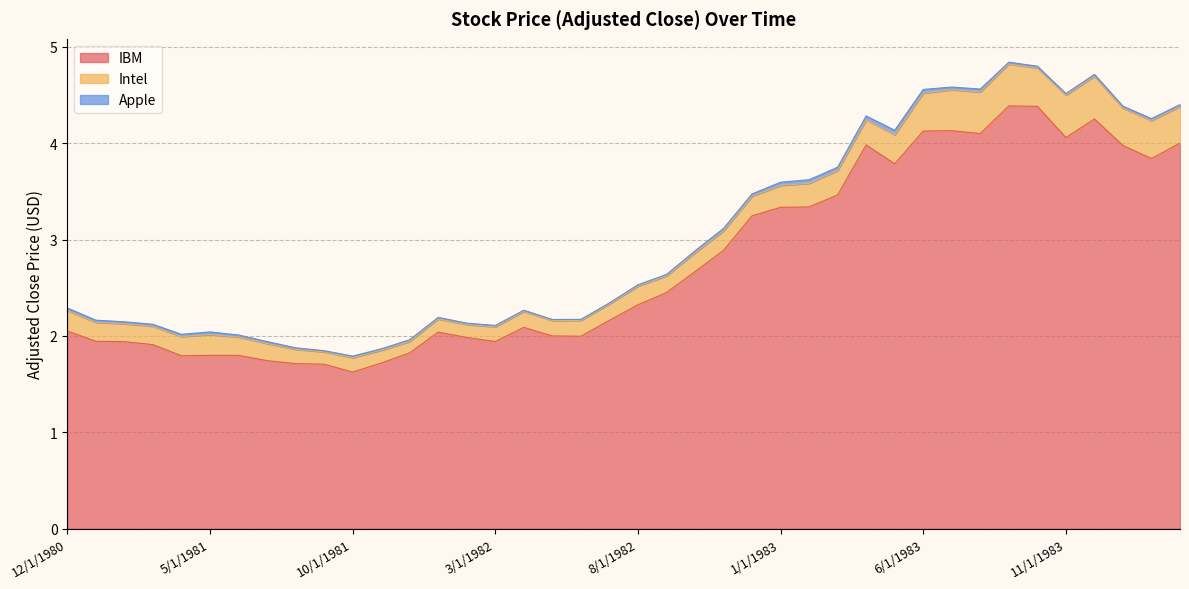

True or false: Apple has more than 0 points higher than both neighbors.

True